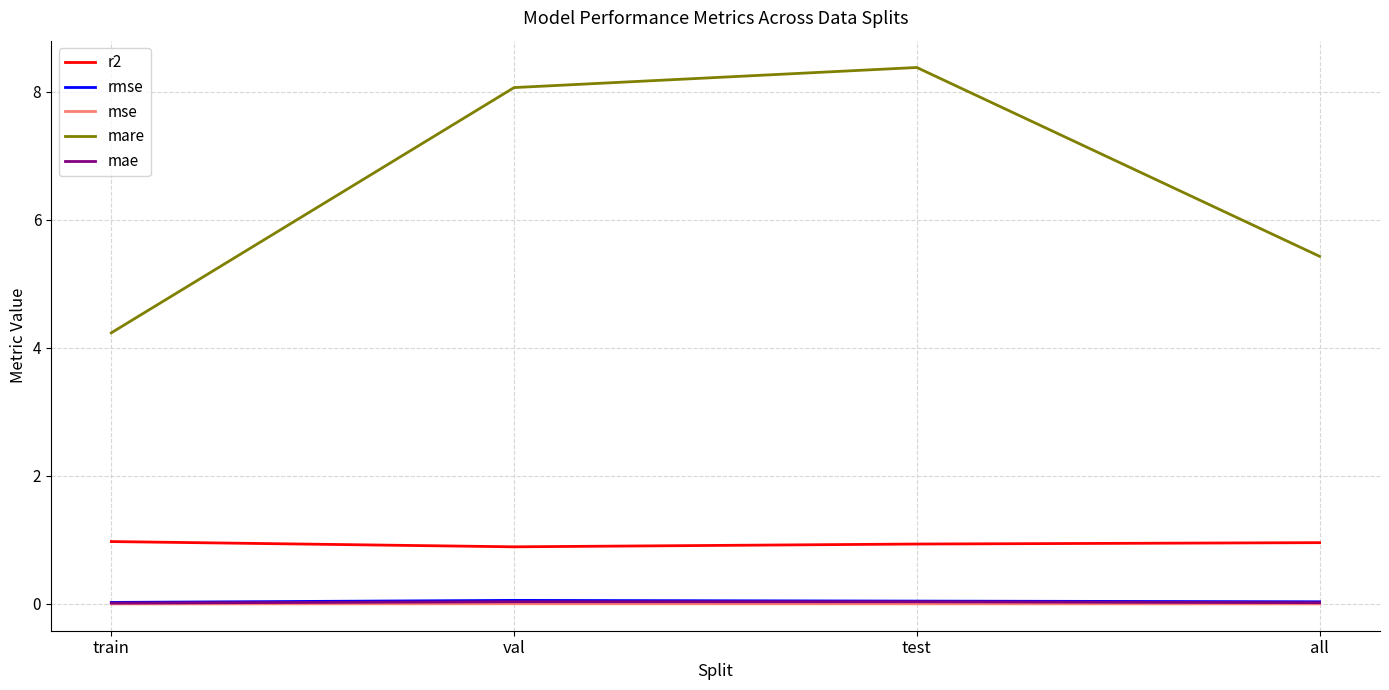

Which series changed the most between train and test?

mare